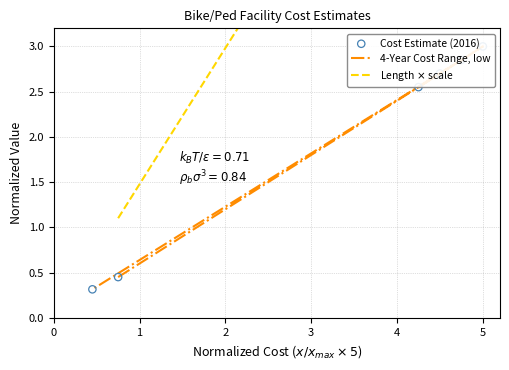

Which series contains the lowest Y value?

4-Year Cost Range, low